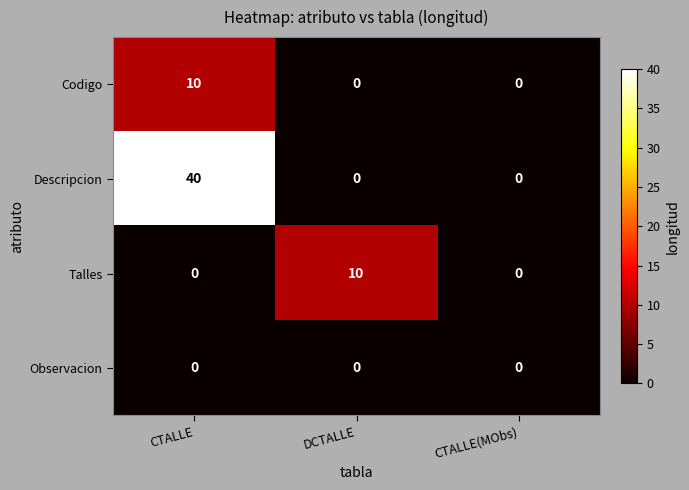

Count the Talles values in the range 0 to 10.

3